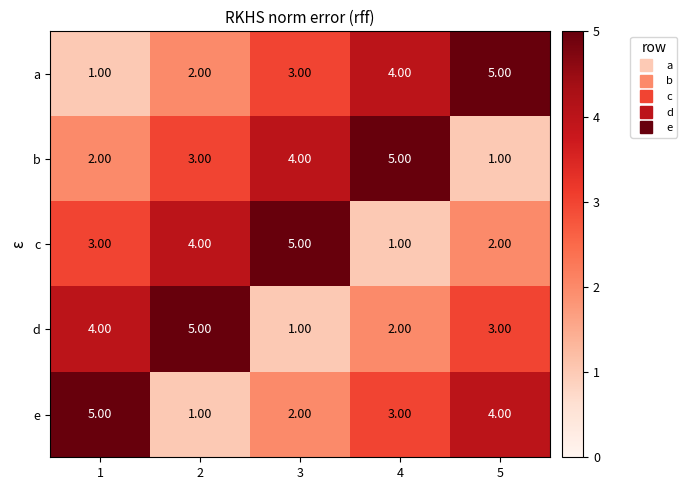

What is the difference between the highest and lowest values at 2?

4